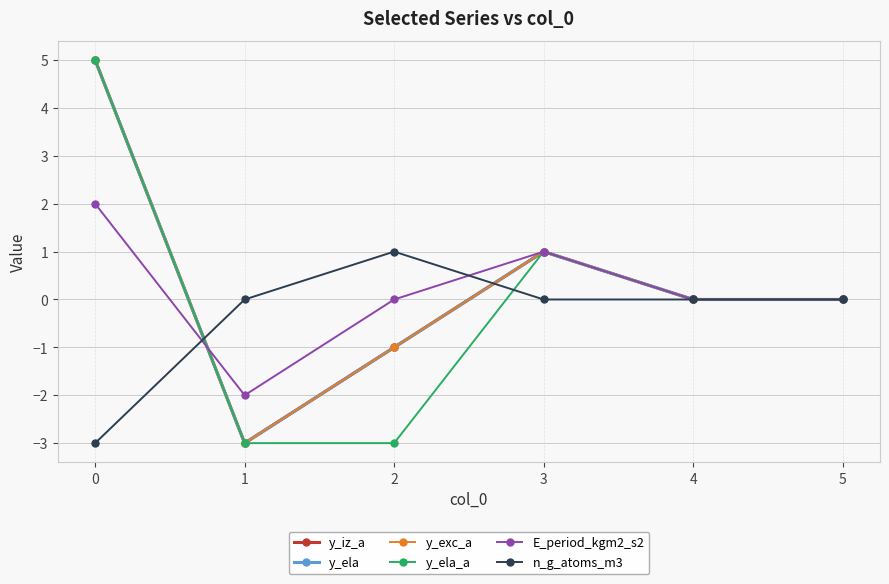

Is this an area chart (filled region under the line)?

No